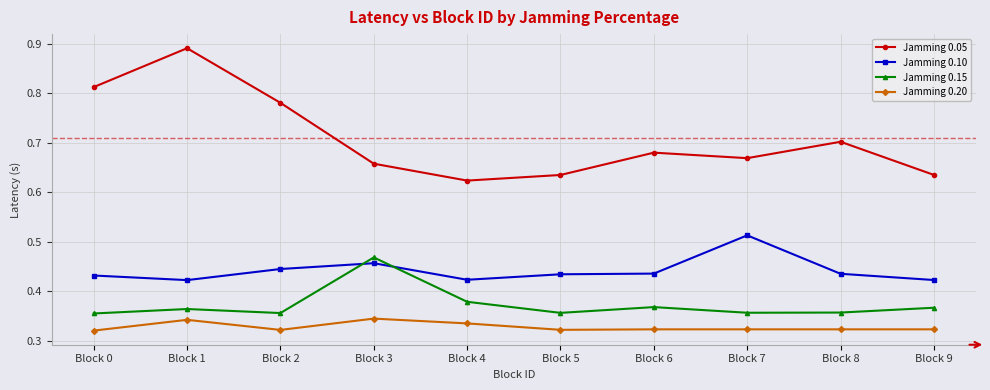

True or false: Jamming 0.05 and Jamming 0.10 intersect in this chart.

False